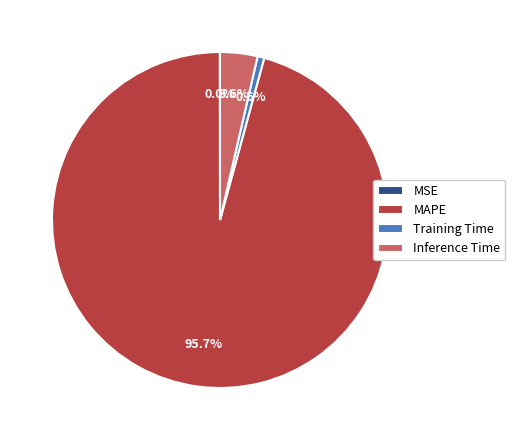

Which has a higher value, MAPE or Training Time?

MAPE